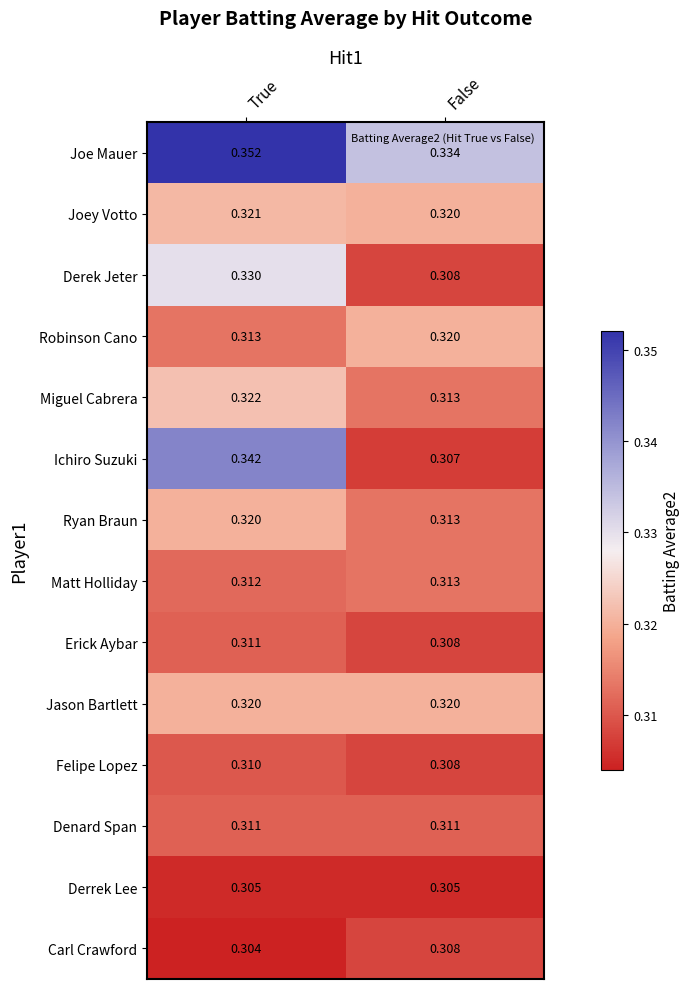

What is the total value across all series at False?

4.4